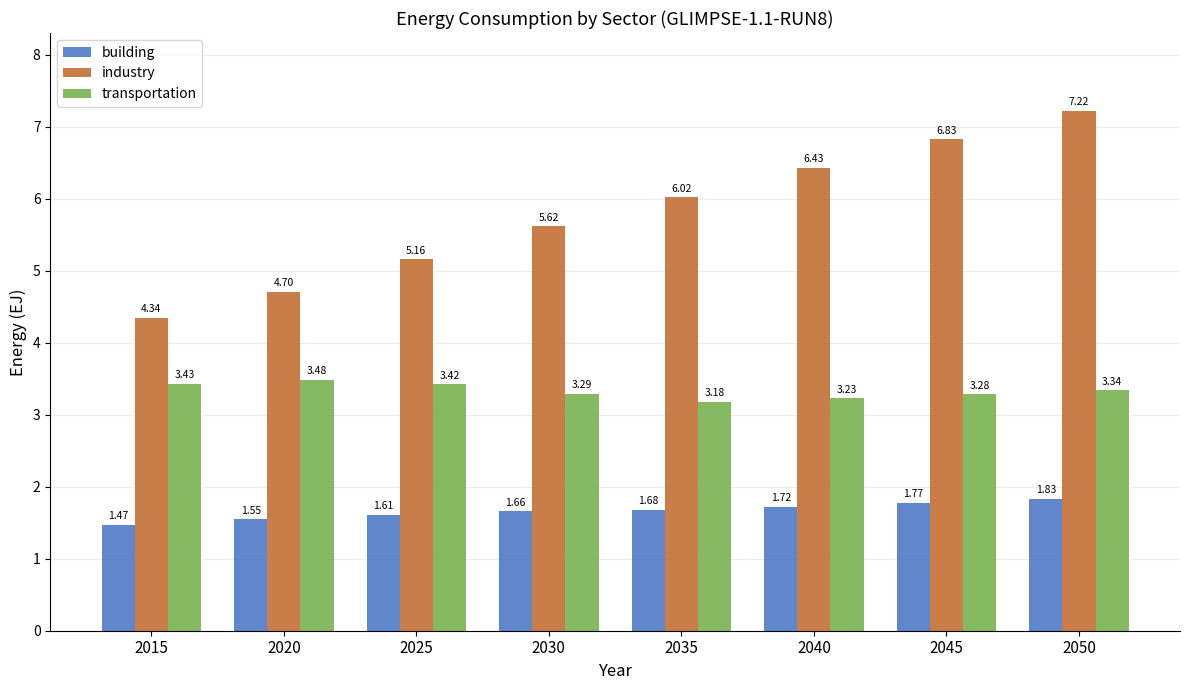

How many groups of bars are there?

8